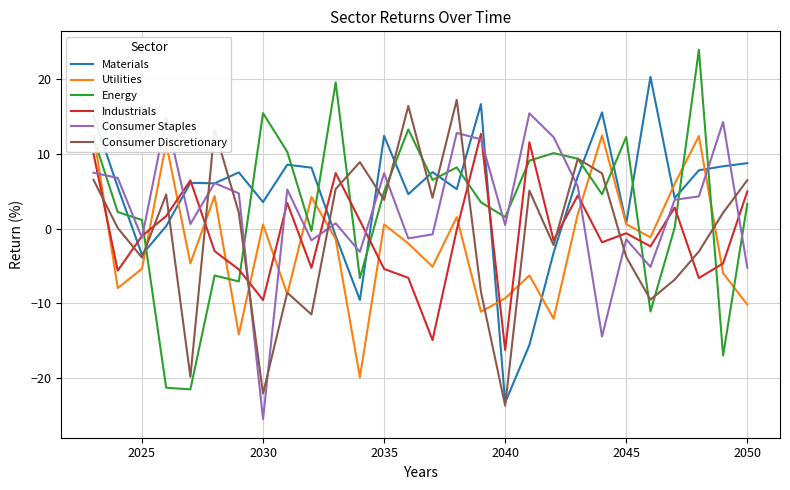

What is the maximum value for Industrials?

12.7